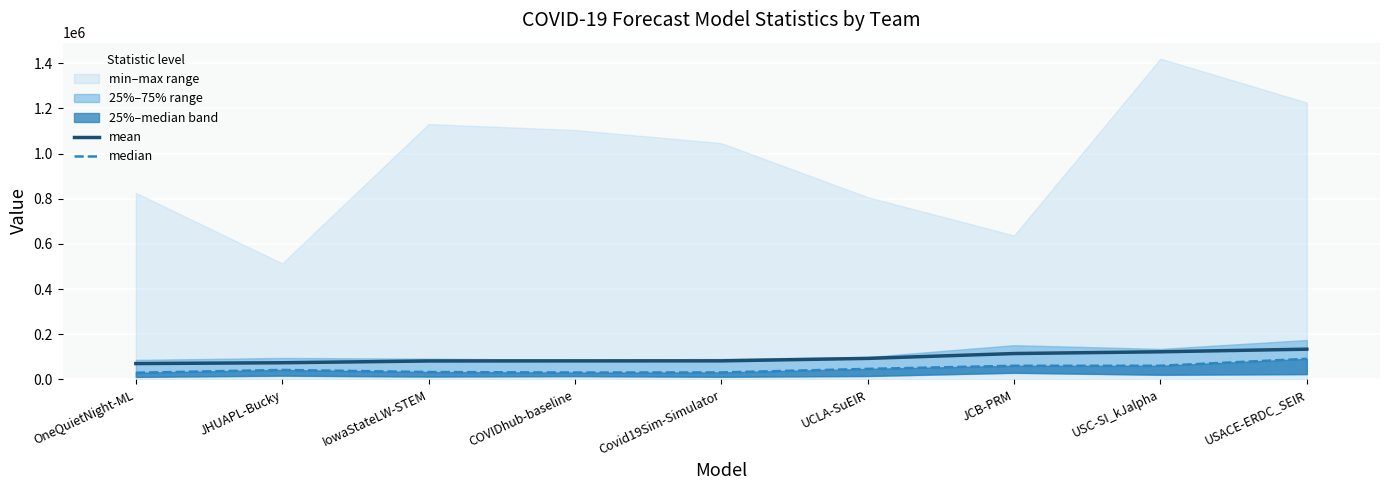

Rank the categories by median value from lowest to highest.

OneQuietNight-ML, COVIDhub-baseline, Covid19Sim-Simulator, IowaStateLW-STEM, JHUAPL-Bucky, UCLA-SuEIR, JCB-PRM, USC-SI_kJalpha, USACE-ERDC_SEIR